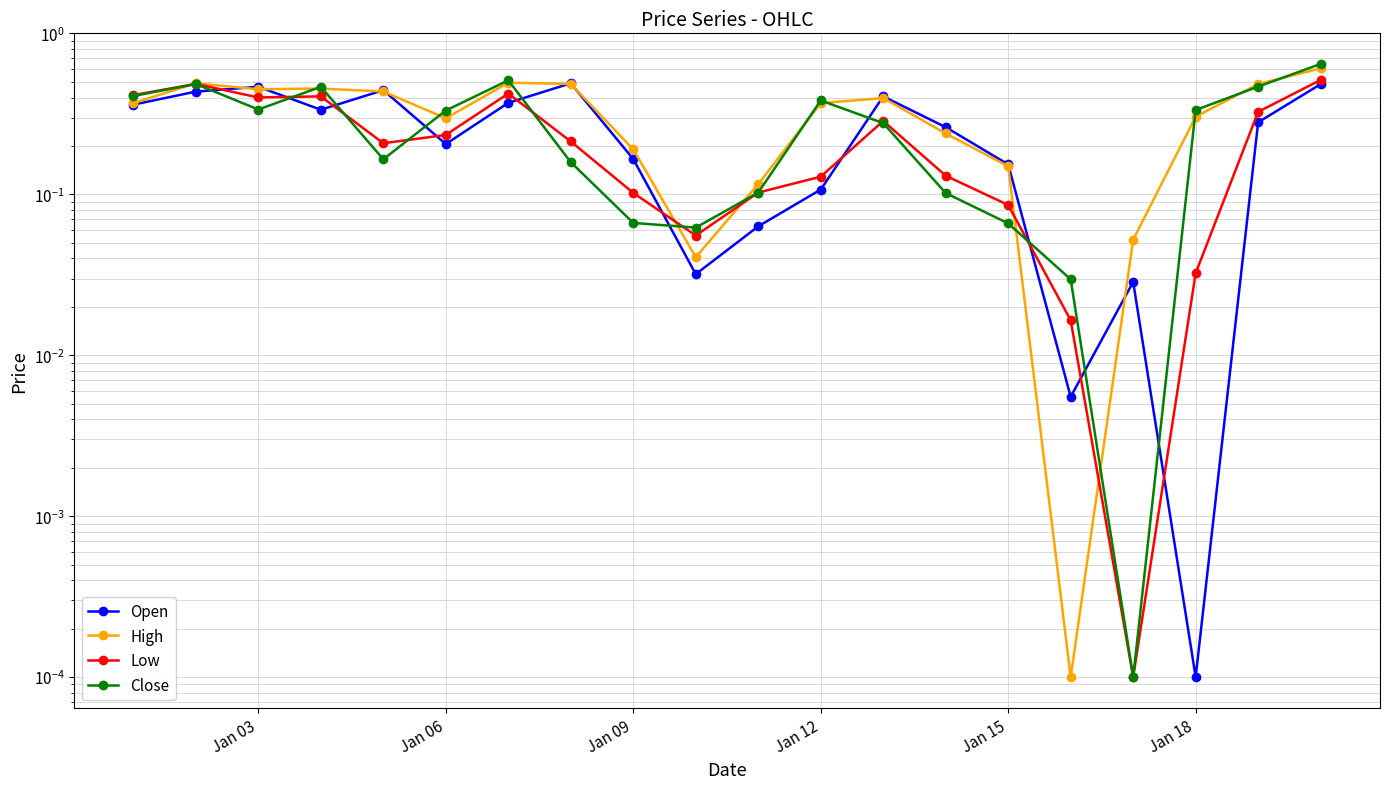

At how many categories does at least one series exceed 0?

20